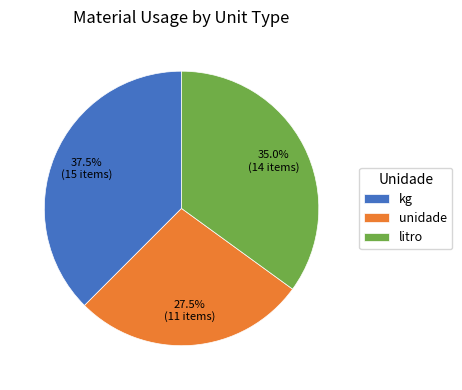

What is the largest slice in the pie chart?

kg